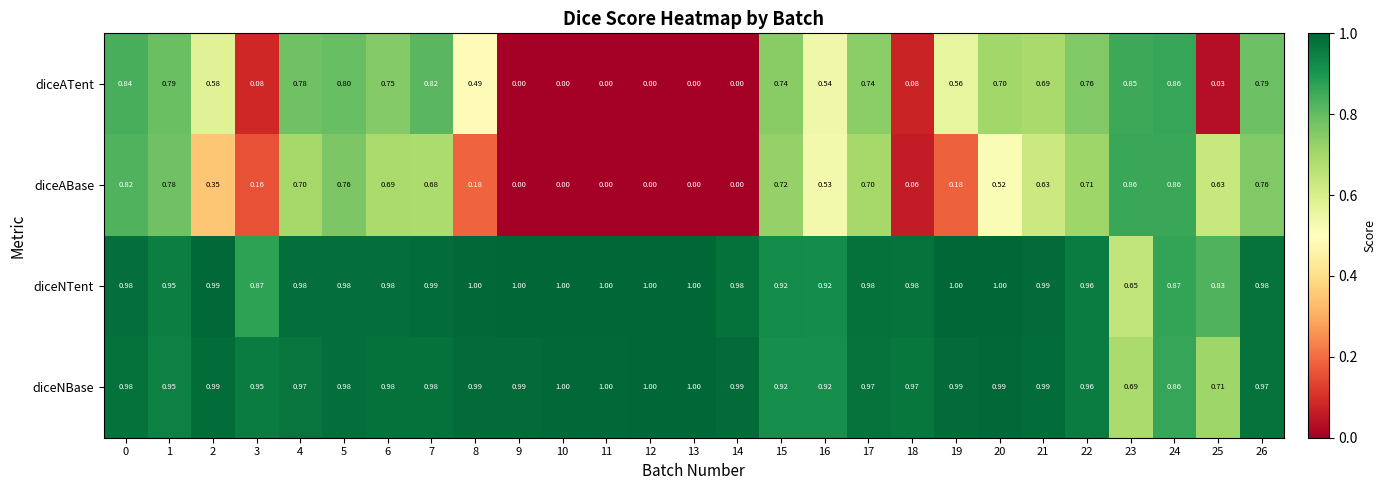

Which series changed the most between 9 and 15?

diceATent